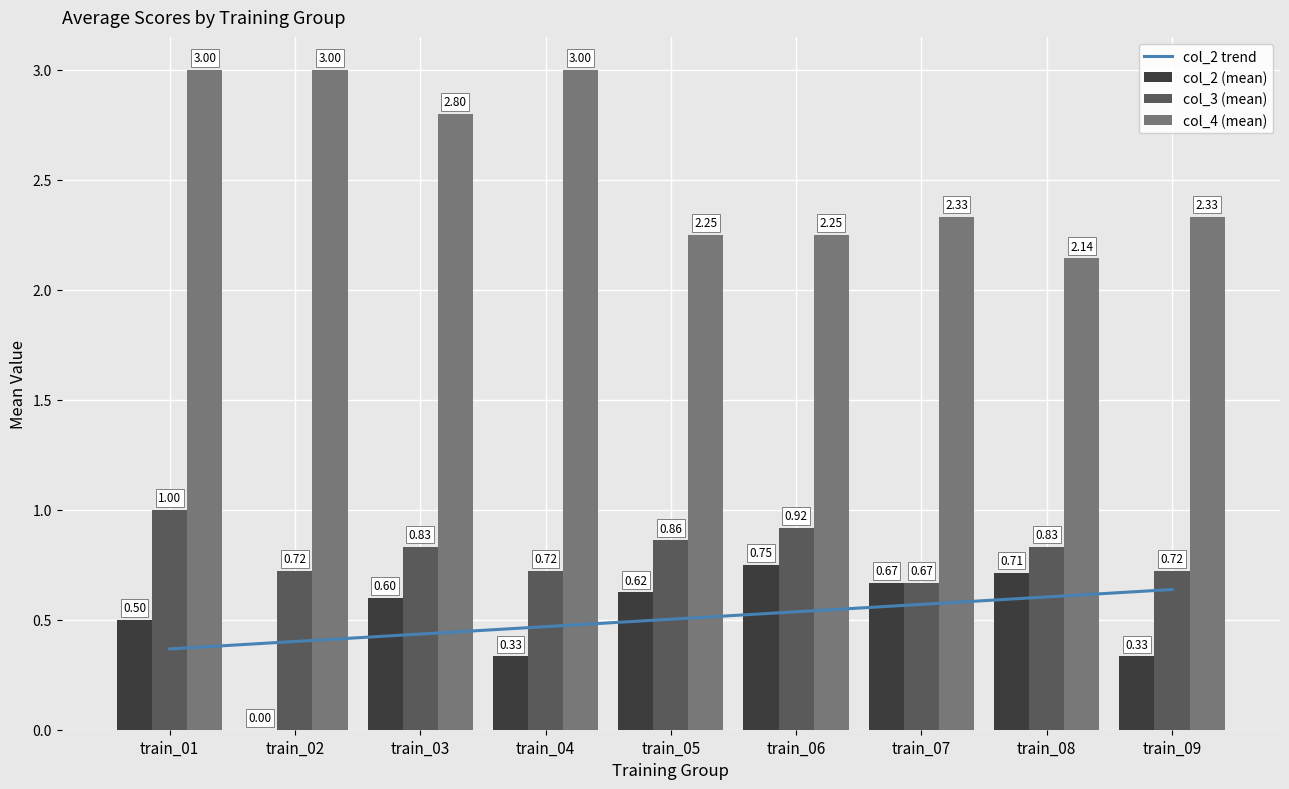

Rank the series at train_09 from lowest to highest value.

col_2 (mean), col_2 trend, col_3 (mean), col_4 (mean)